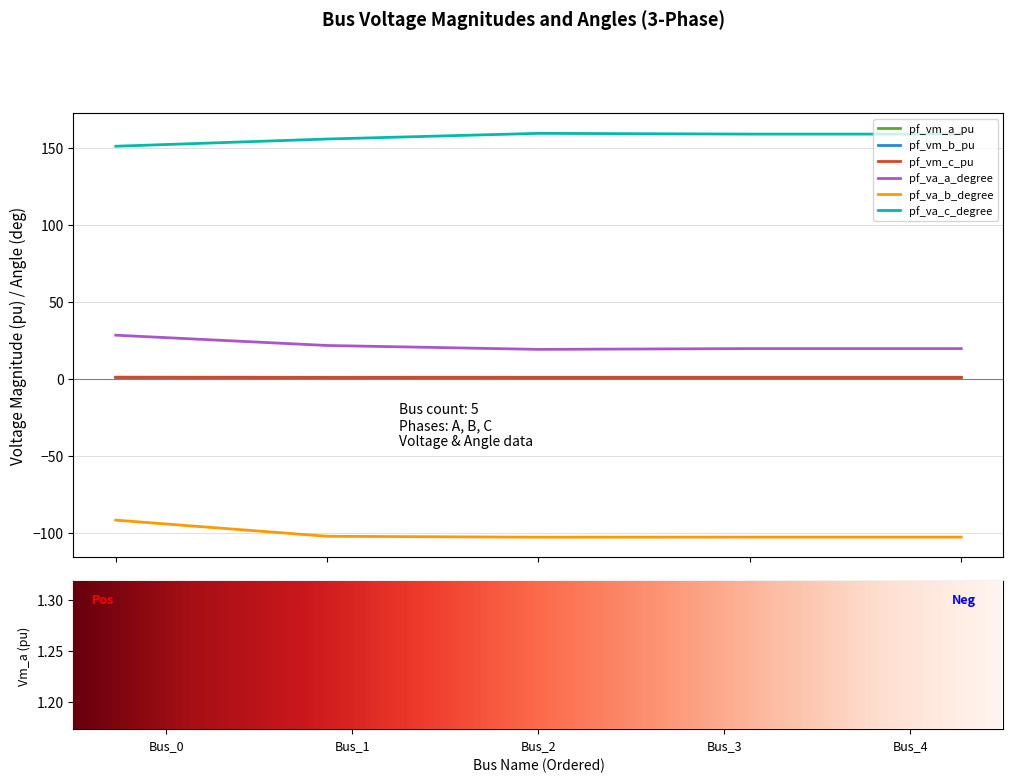

What is the average value of the pf_vm_c_pu series?

1.0